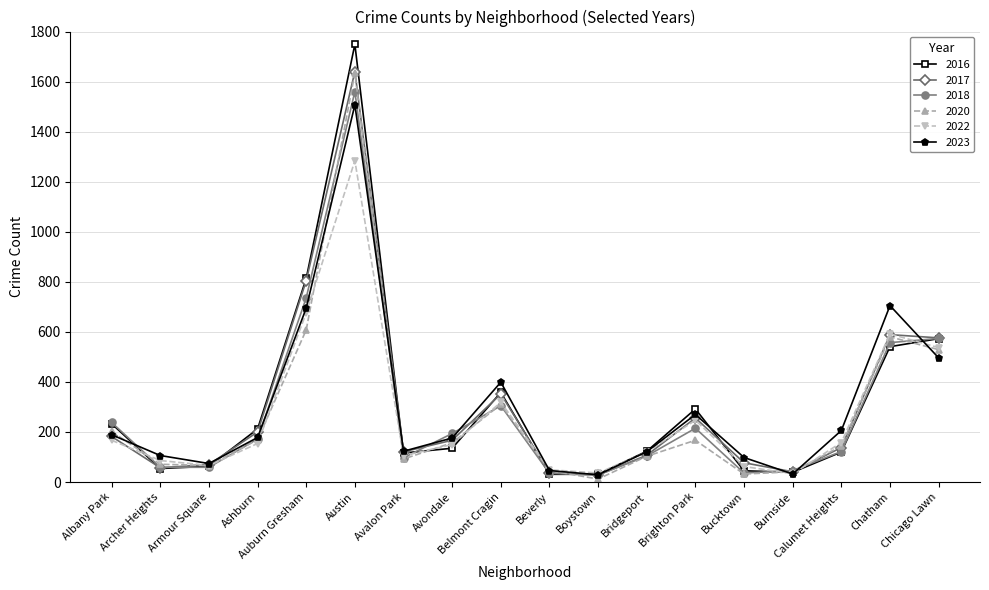

What is the spread (max minus min) of values at Avondale?

59